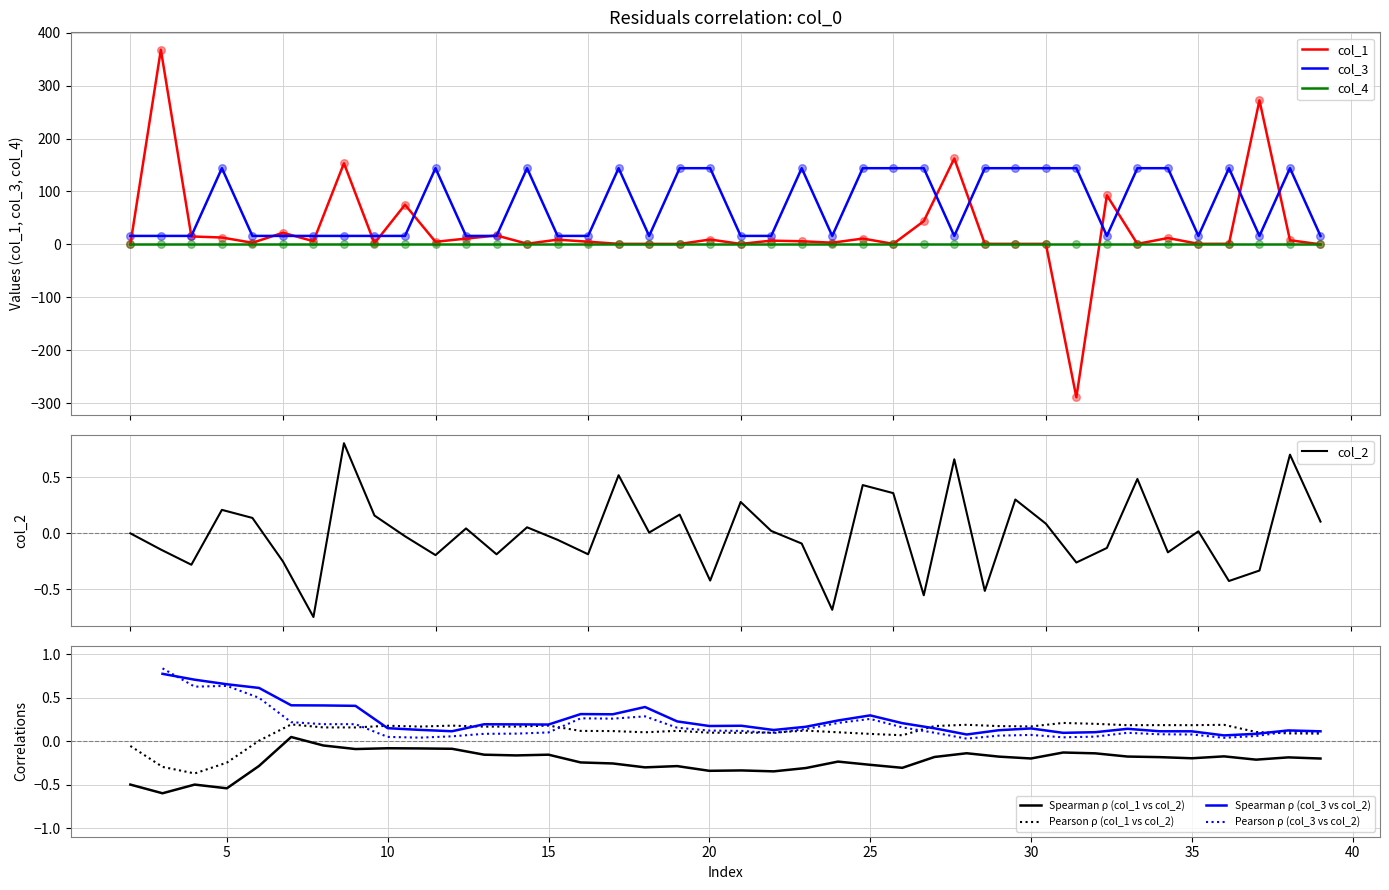

Which series contains the highest Y value?

col_1